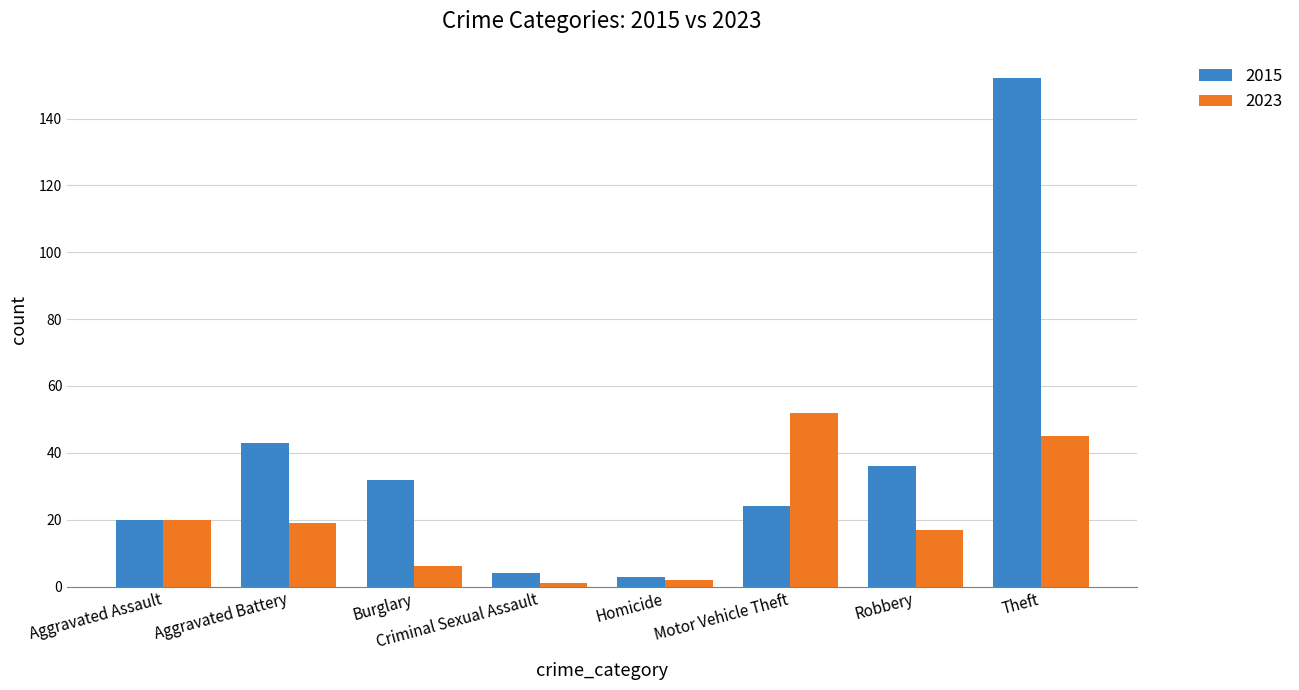

Is it true that 2015 equals 36 at Robbery?

True